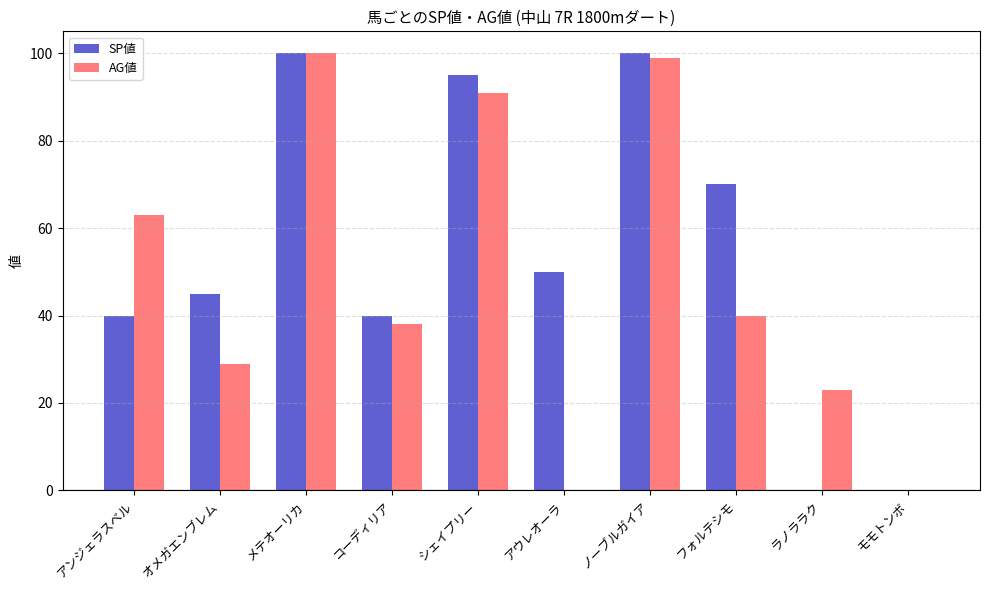

Reading left to right, what are all the values shown in this chart?

SP値: アンジェラスベル=40	オメガエンブレム=45	メテオーリカ=100	コーディリア=40	シェイプリー=95	アウレオーラ=50	ノーブルガイア=100	フォルテシモ=70	ラノララク=0	モモトンボ=0
AG値: アンジェラスベル=63	オメガエンブレム=29	メテオーリカ=100	コーディリア=38	シェイプリー=91	アウレオーラ=0	ノーブルガイア=99	フォルテシモ=40	ラノララク=23	モモトンボ=0